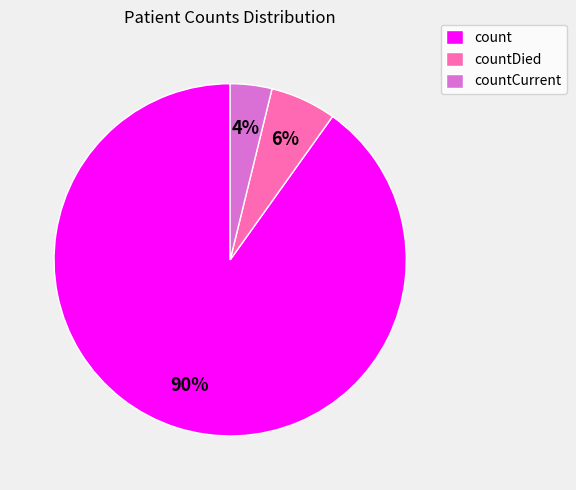

Is count the majority of the pie?

Yes